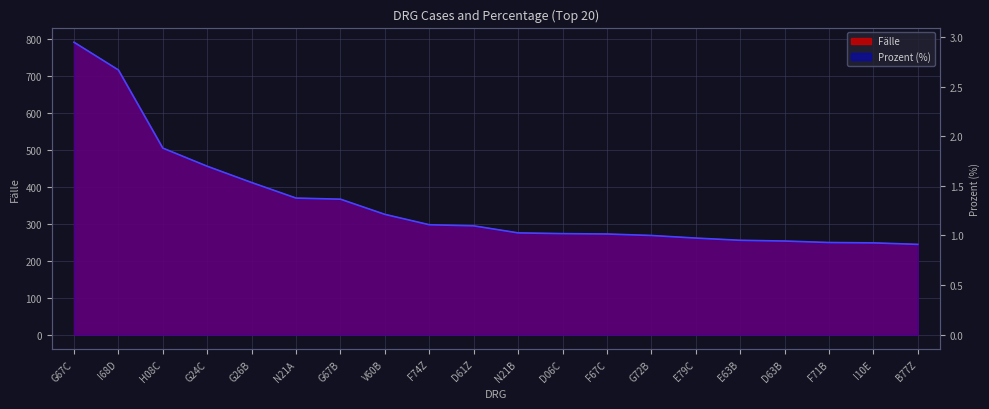

True or false: Prozent has a value of 2.0 at F74Z.

False